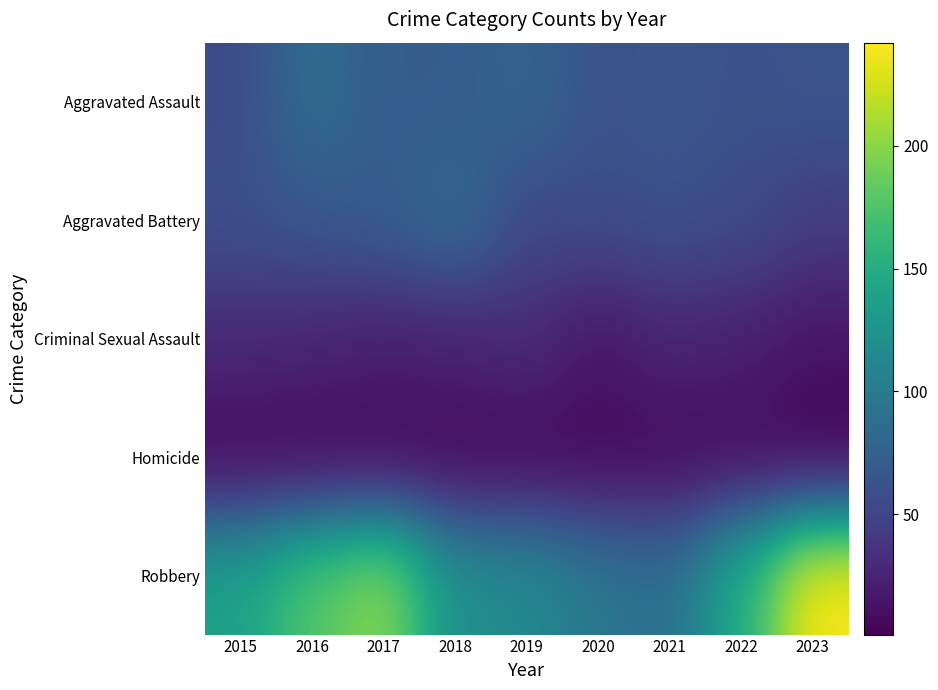

Between 2019 and 2020, which is larger?

2019